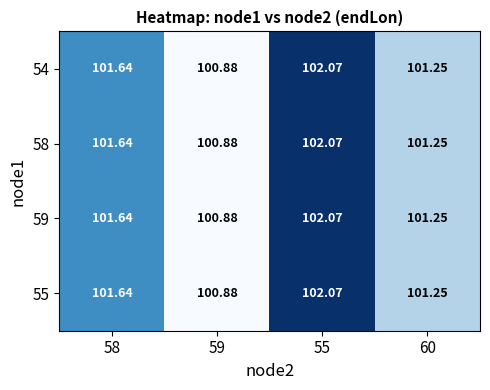

Is the value of 55 at 58 greater than the value of 58 at 60?

Yes